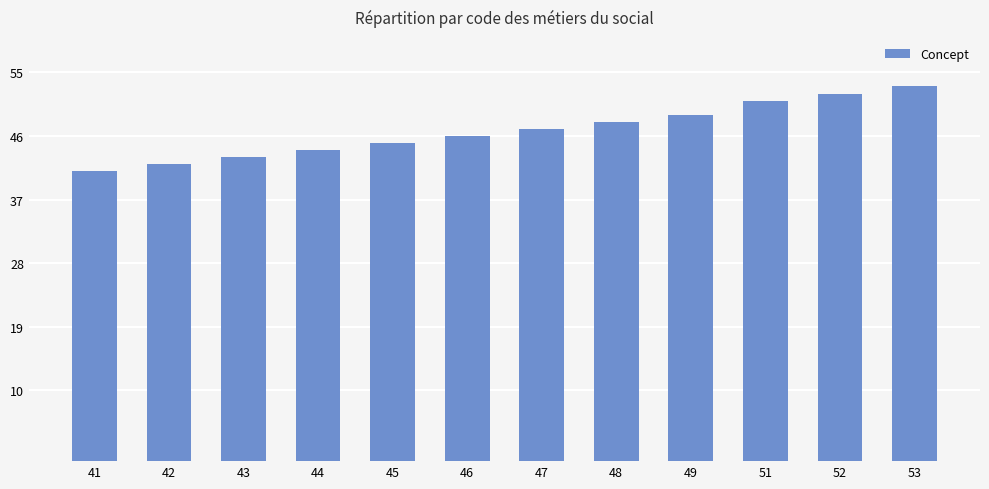

Does the chart contain any negative values?

No